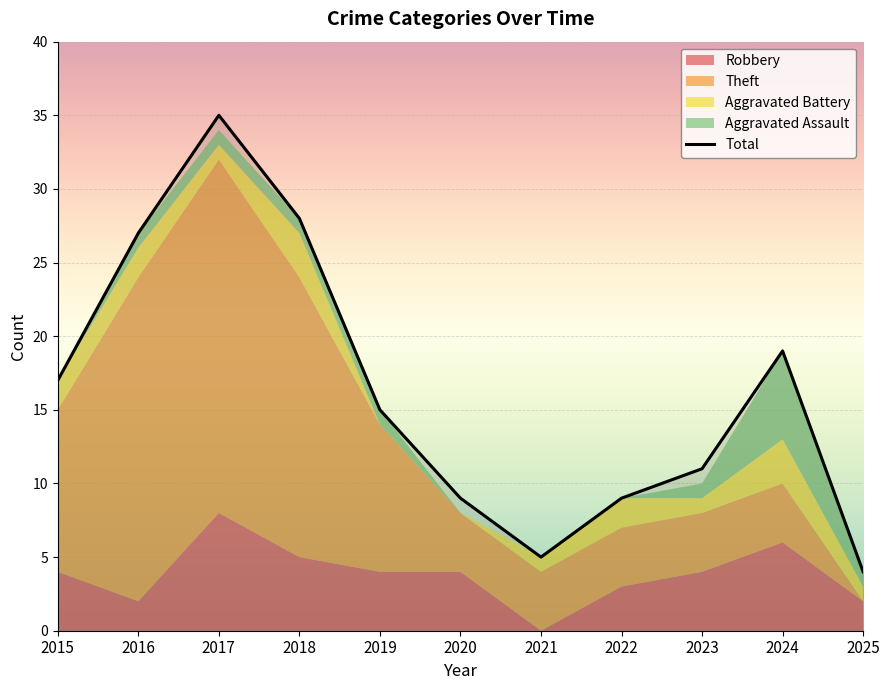

Rank the categories by value from highest to lowest.

2017, 2018, 2016, 2024, 2015, 2019, 2023, 2020, 2022, 2021, 2025